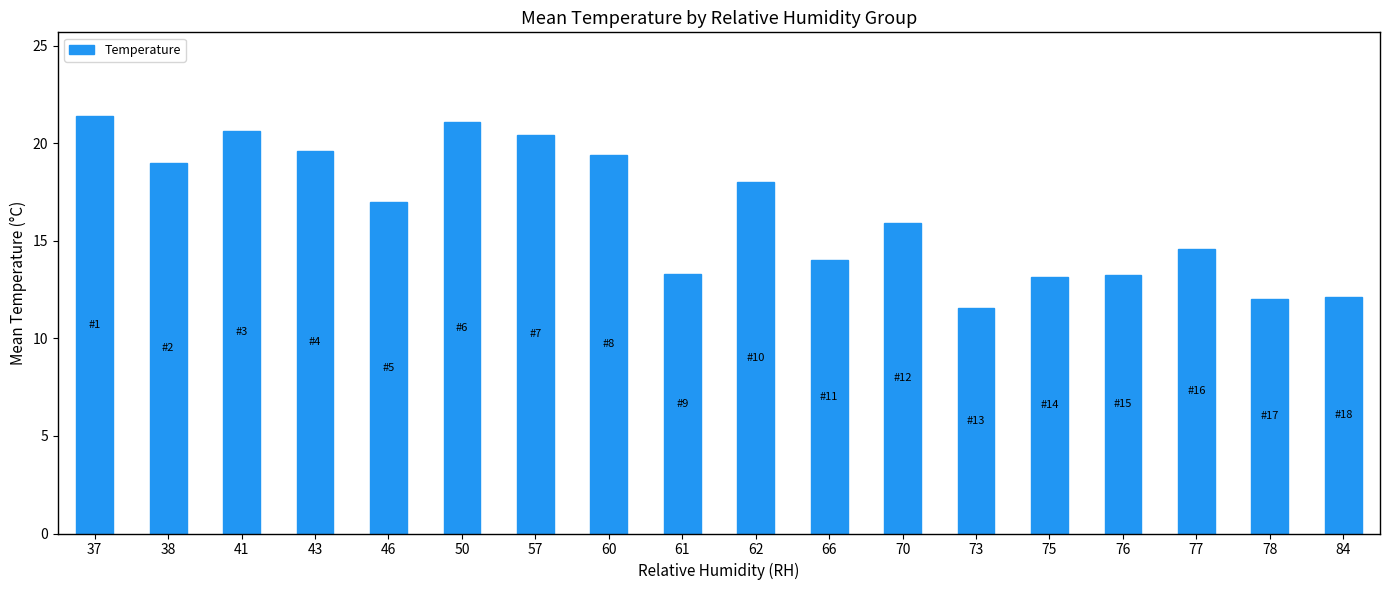

The chart shows a value of 14.0 at 66. True or false?

True